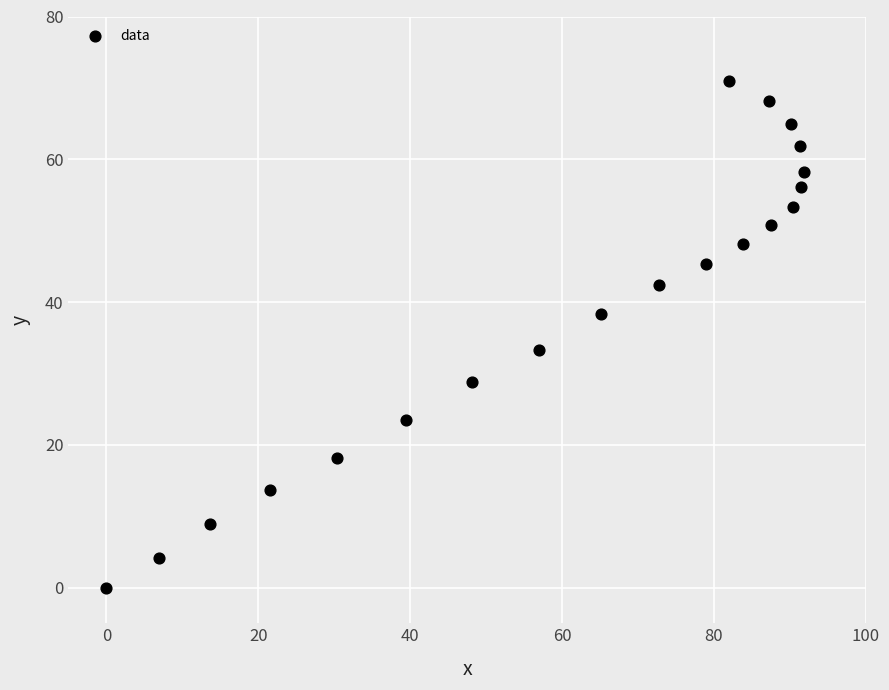

What is the range of X values (max minus min)?

91.8